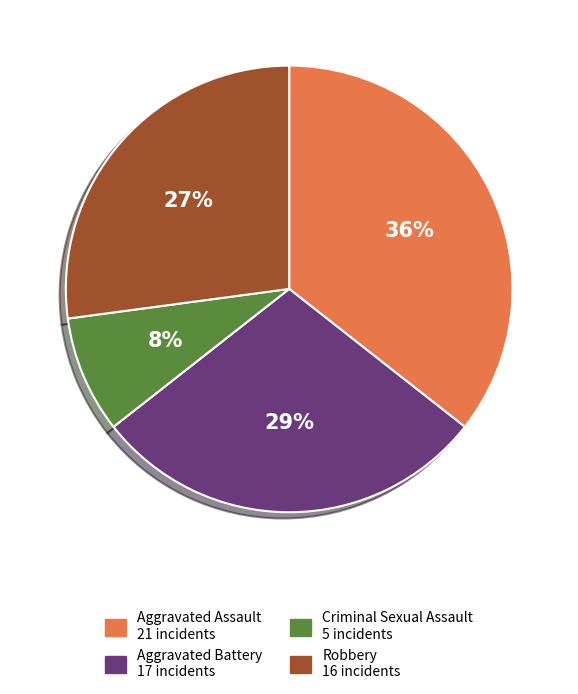

The Robbery slice represents 27% of the pie. True or false?

True